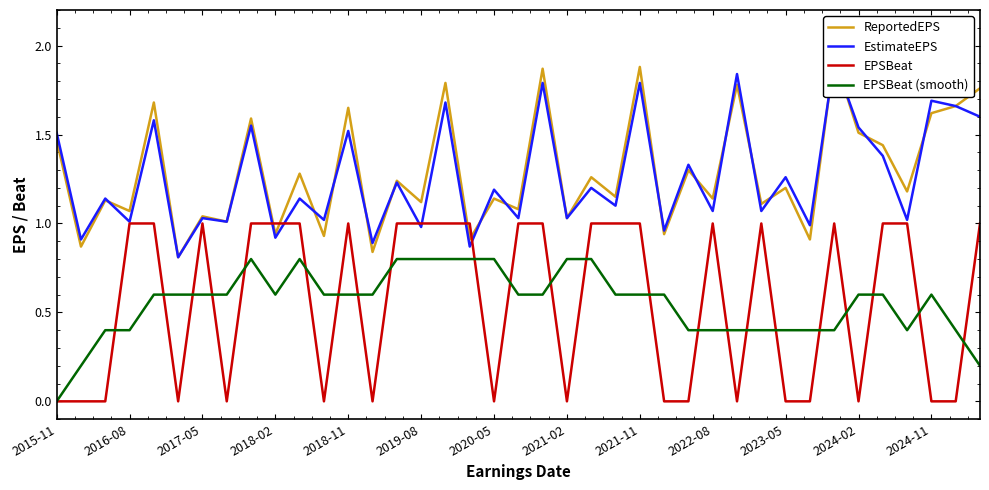

Count the number of categories in the chart.

39